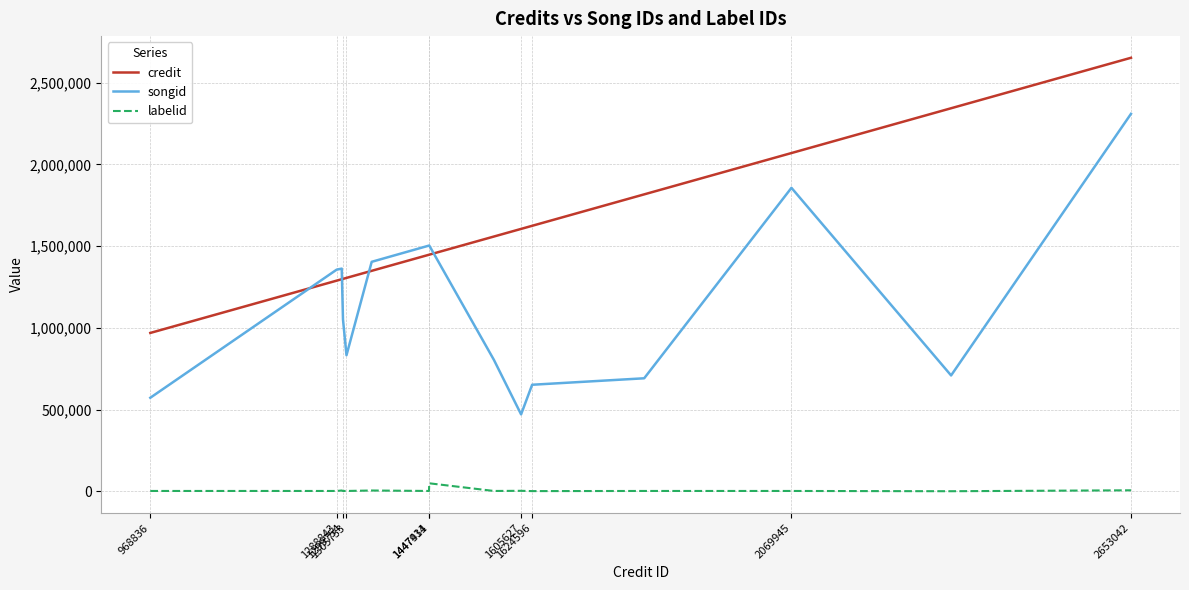

Which series has the widest spread of values?

songid